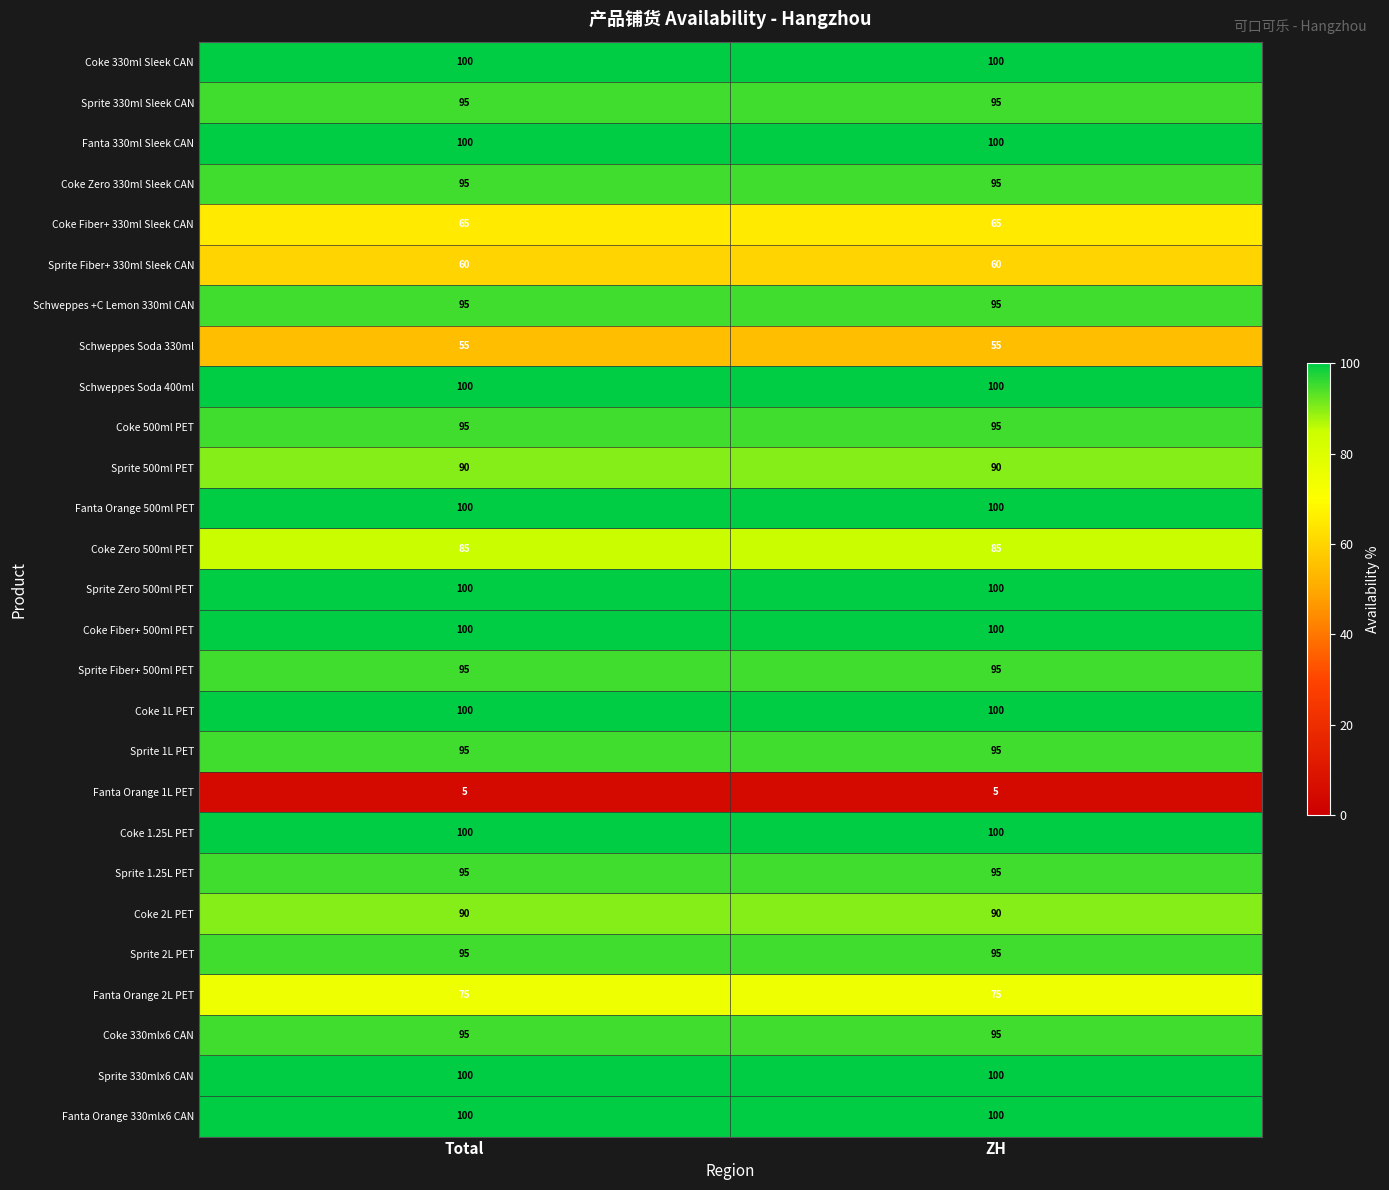

What is the sum of the Fanta Orange 1L PET values at ZH and Total?

10